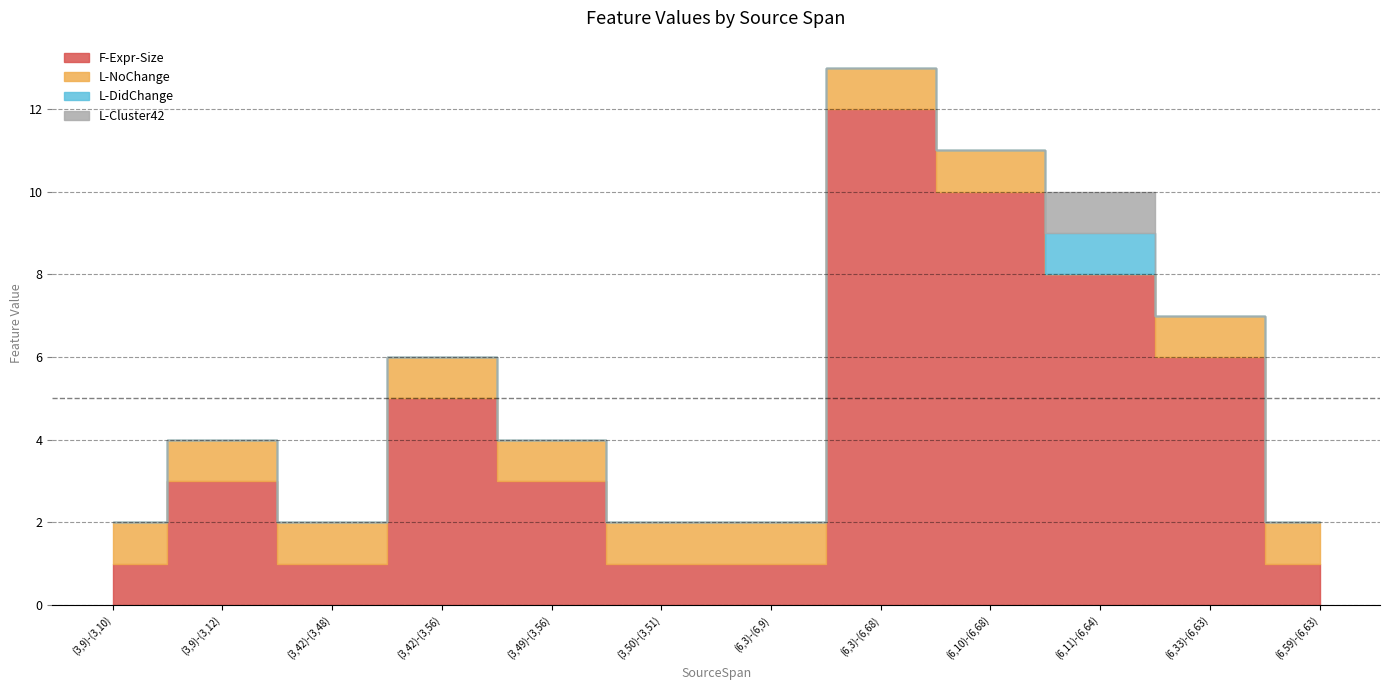

Is the value of L-NoChange at (6,3)-(6,68) greater than the value of L-DidChange at (6,59)-(6,63)?

Yes